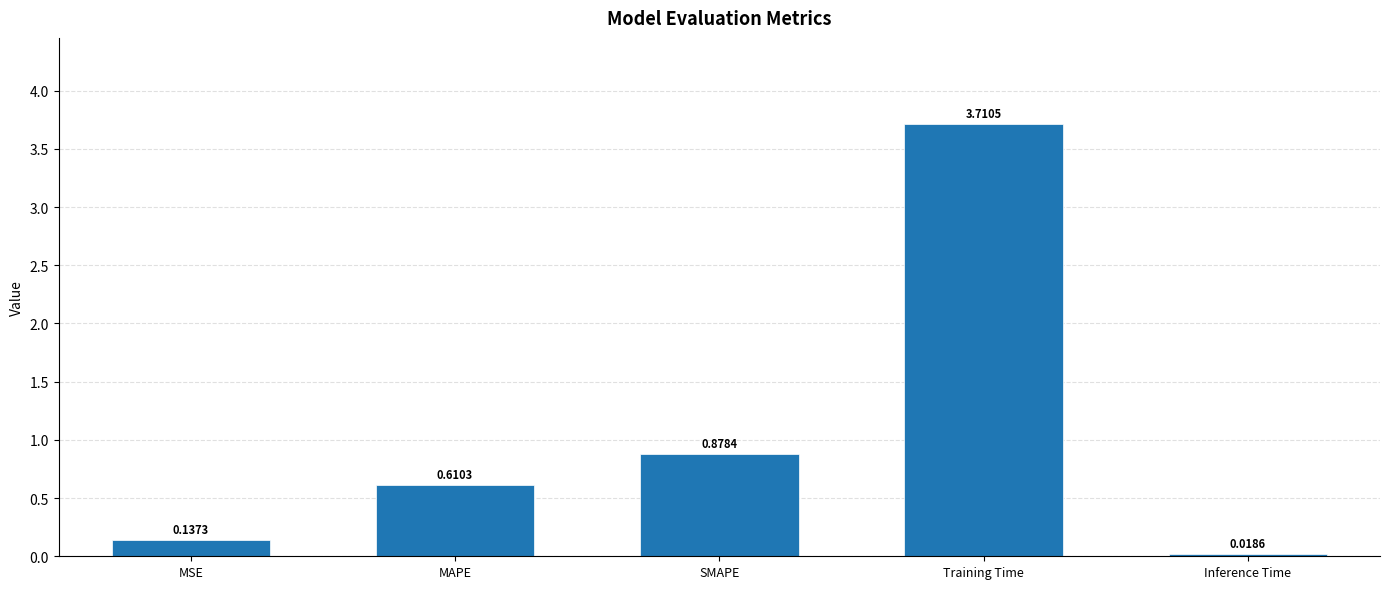

Does the chart contain any negative values?

No